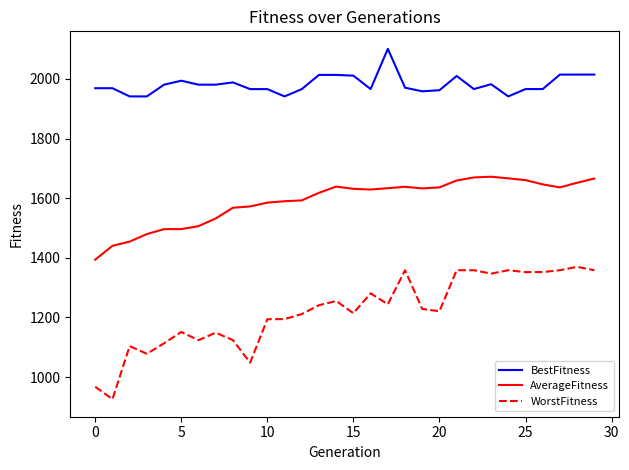

Which series has the widest spread of values?

WorstFitness